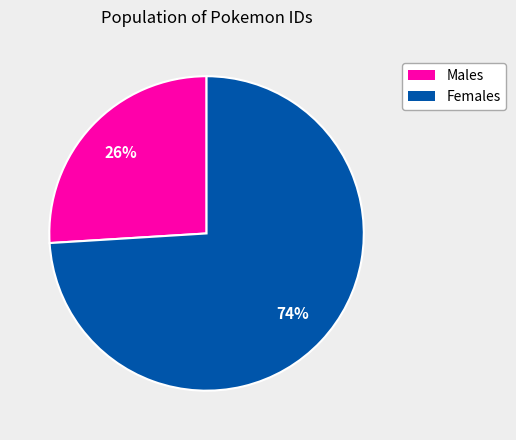

Count the number of slices in the pie.

2